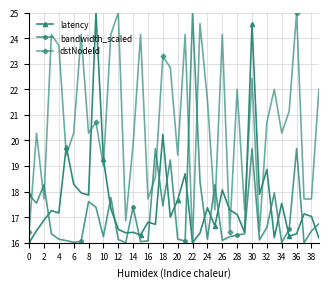

What is the smallest value displayed?

16.0